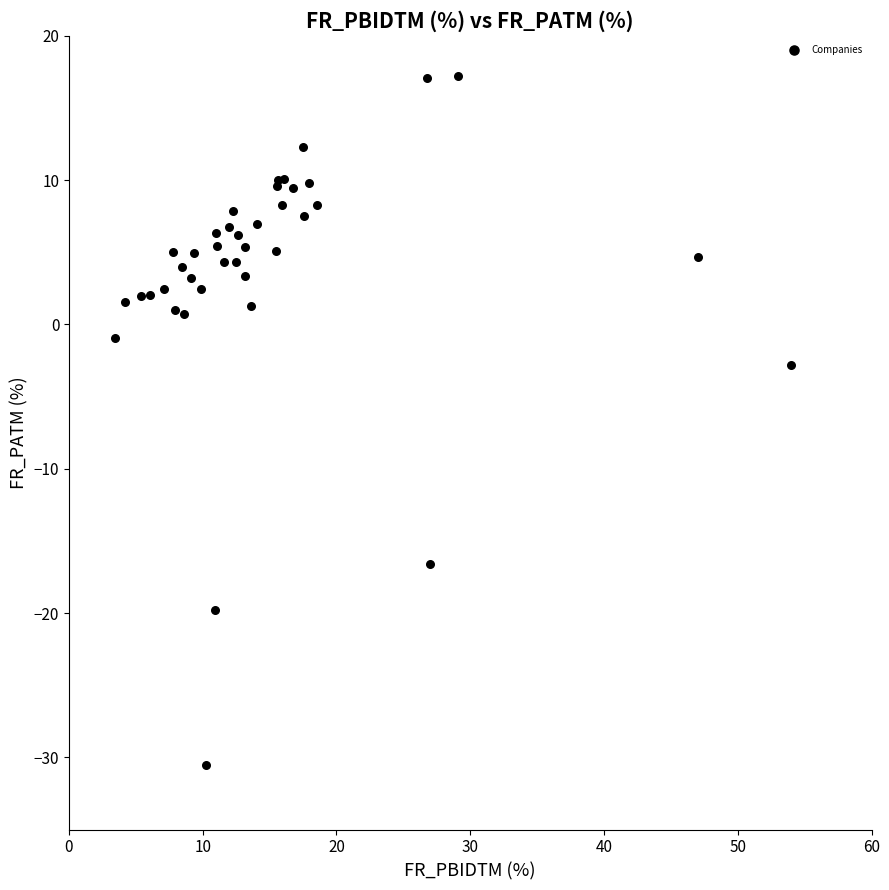

What Y value in the scatter plot is closest to -6?

-2.8